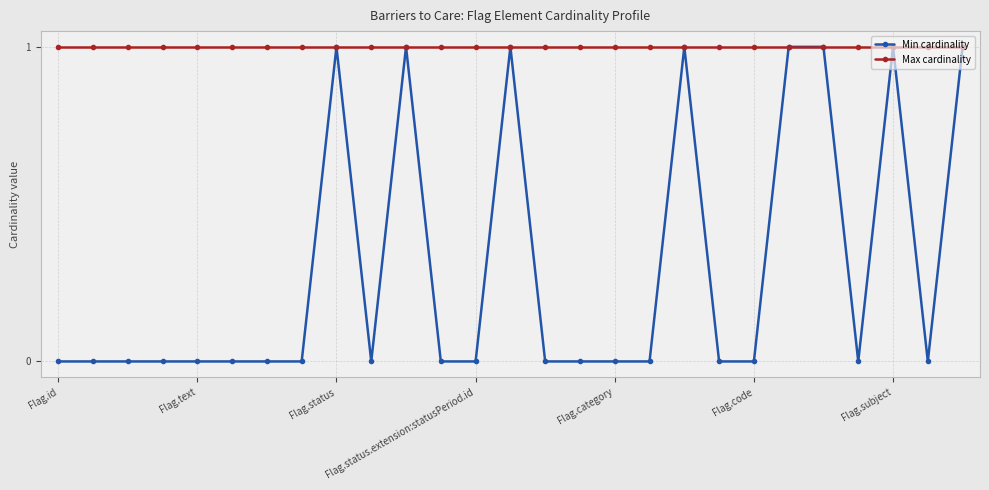

Reading left to right, list all the values displayed in this chart.

Min cardinality: 0	0	0	0	0	0	0	0	1	0	1	0	0	1	0	0	0	0	1	0	0	1	1	0	1	0	1
Max cardinality: 1	1	1	1	1	1	1	1	1	1	1	1	1	1	1	1	1	1	1	1	1	1	1	1	1	1	1